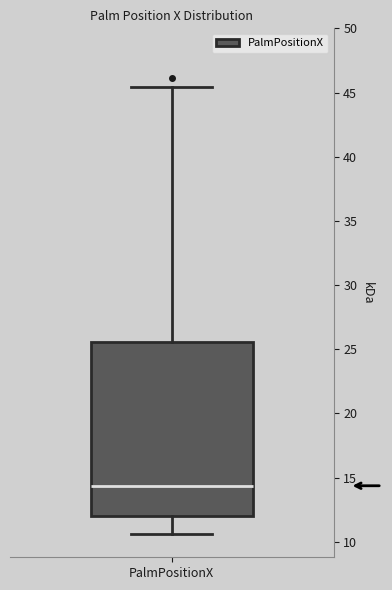

Where is the lower edge of the box for PalmPositionX on the y-axis? The values are not printed on the chart, so give them approximately, as read against the axis.

12.0